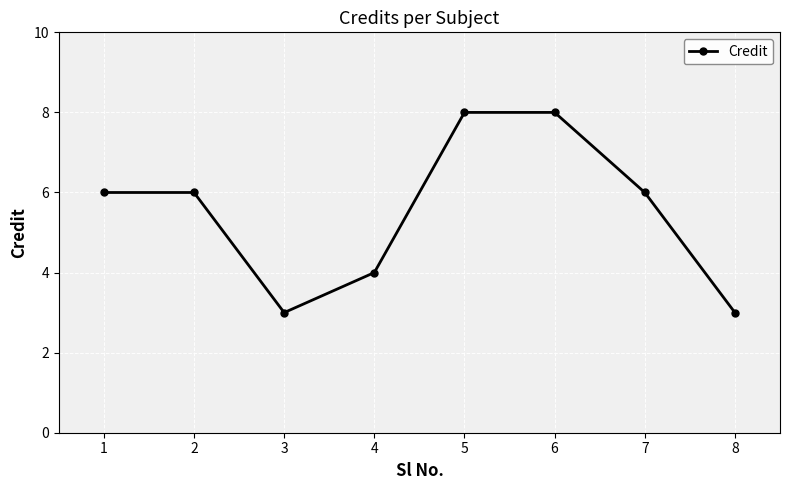

Reading left to right, transcribe all the data shown in this chart.

1=6	2=6	3=3	4=4	5=8	6=8	7=6	8=3